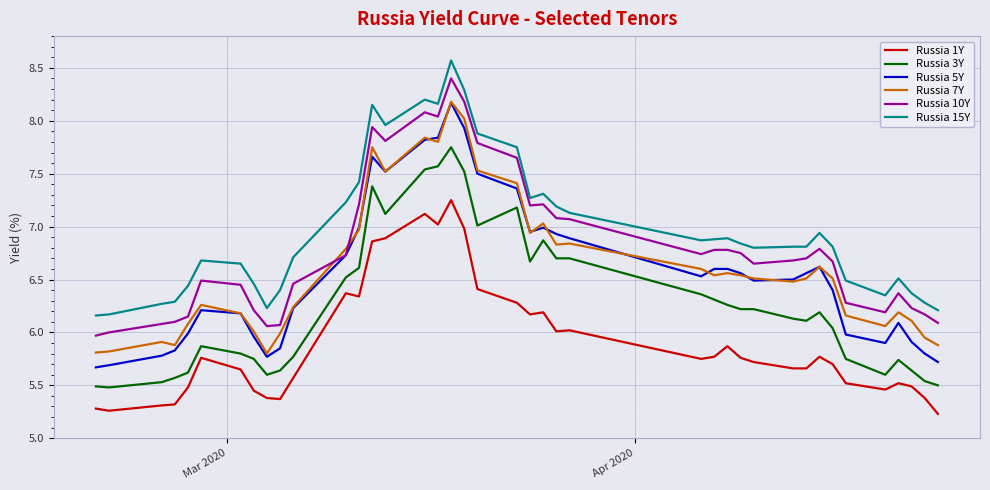

True or false: Russia 7Y has more than 0 points higher than both neighbors.

True